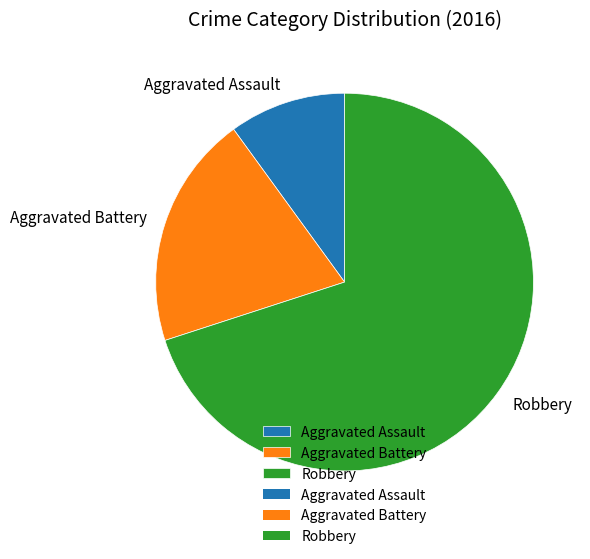

Do Robbery and Aggravated Battery together represent more than half of the pie?

Yes